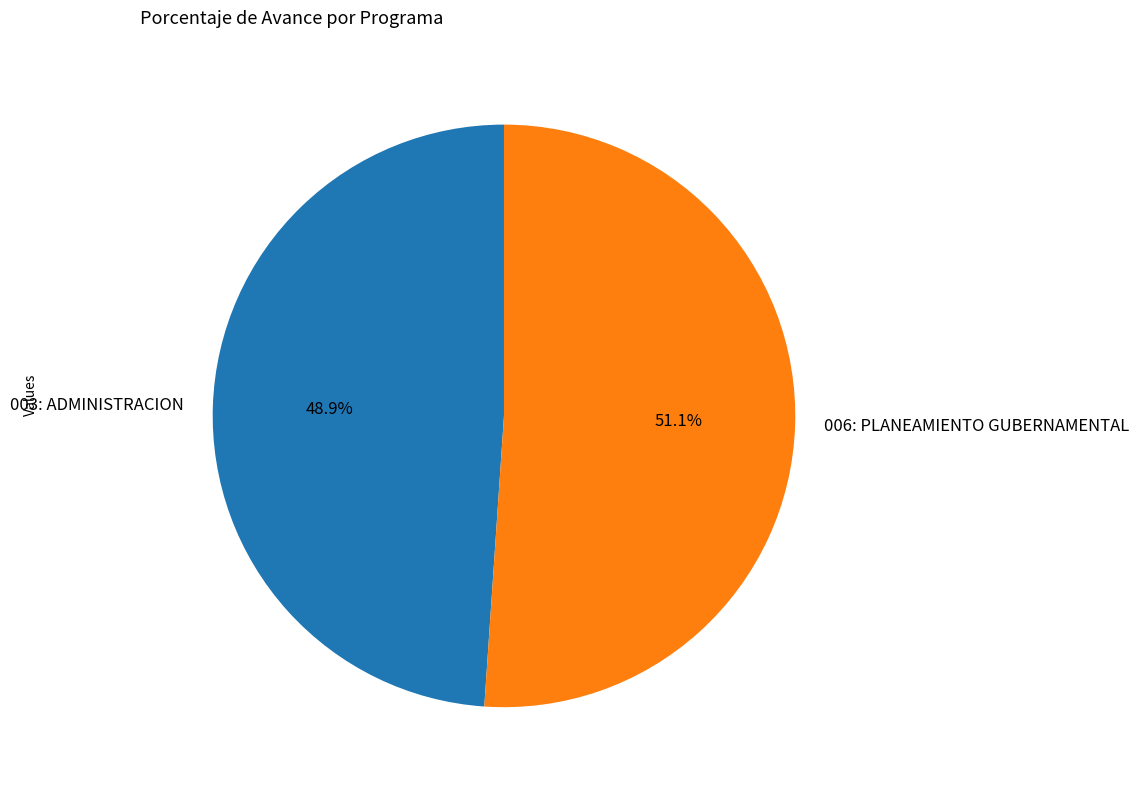

Count the number of slices in the pie.

2